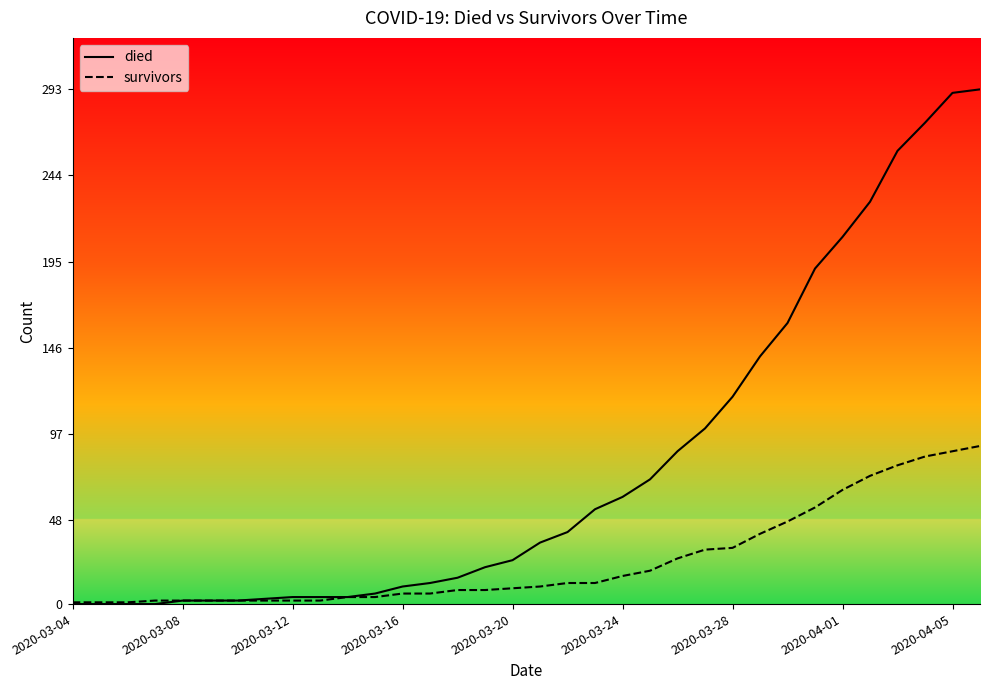

Rank the series by their average value, from lowest to highest.

survivors, died